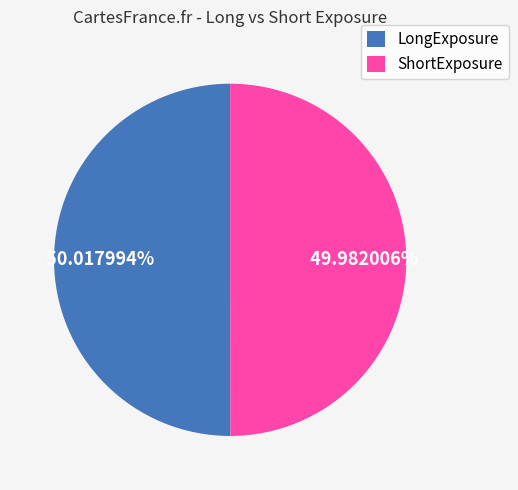

How many slices are in this pie chart?

2